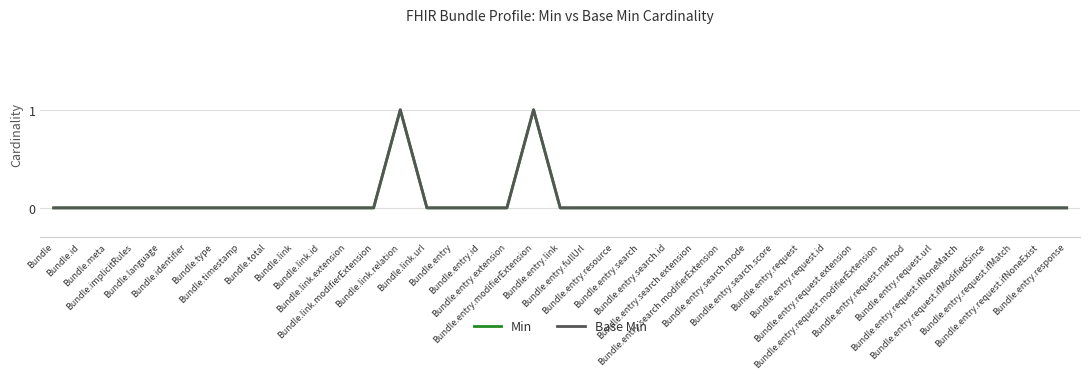

The Min series shows 0 at Bundle.entry.search.mode. True or false?

True